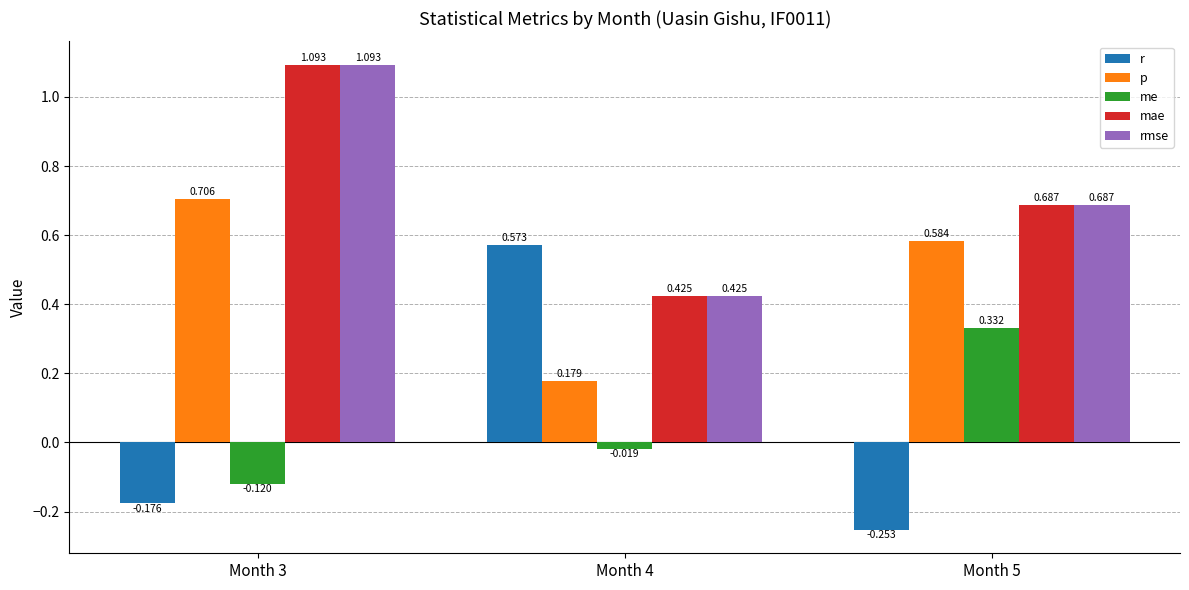

Which series has the largest range (max minus min)?

r